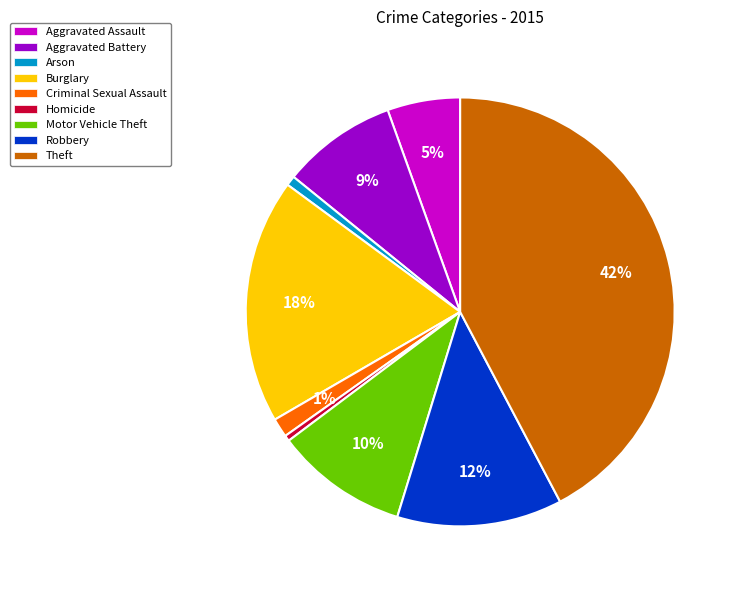

To the nearest percent, what is the average slice percentage?

11%